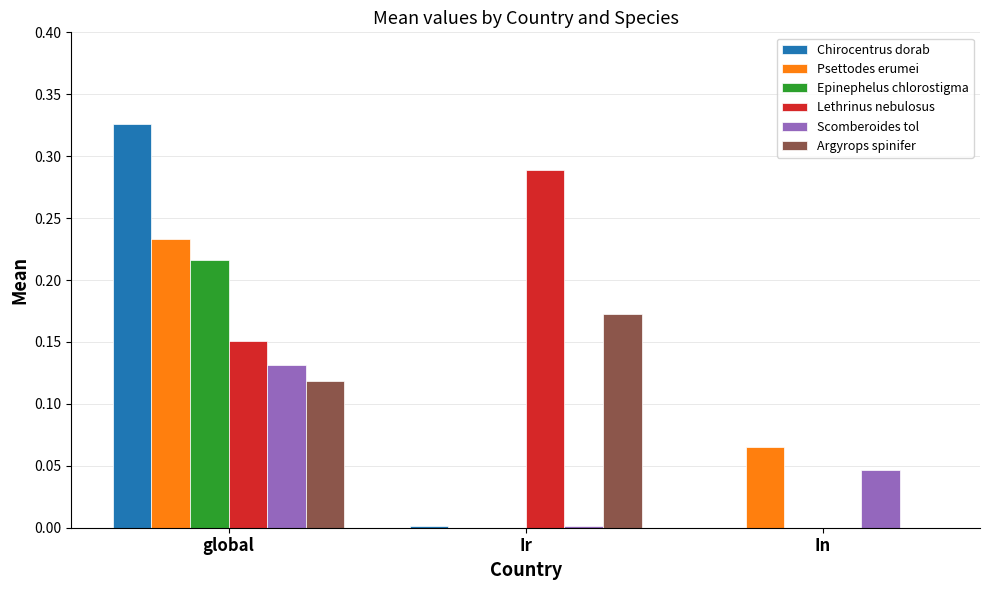

Is it true that Chirocentrus dorab equals 0.0 at Ir?

True